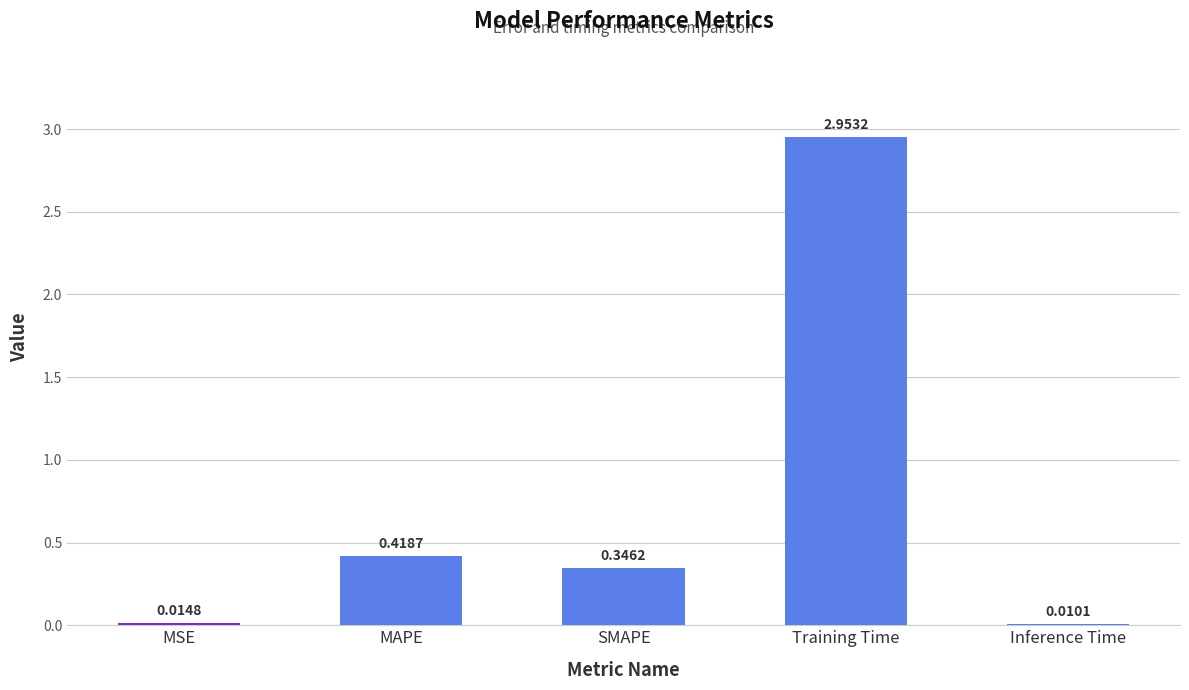

What is the sum of all values?

3.7